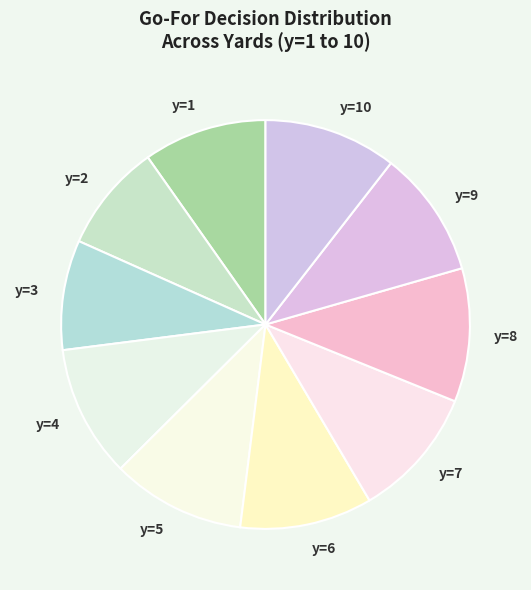

Is the sum of y=5 and y=10 greater than half?

No